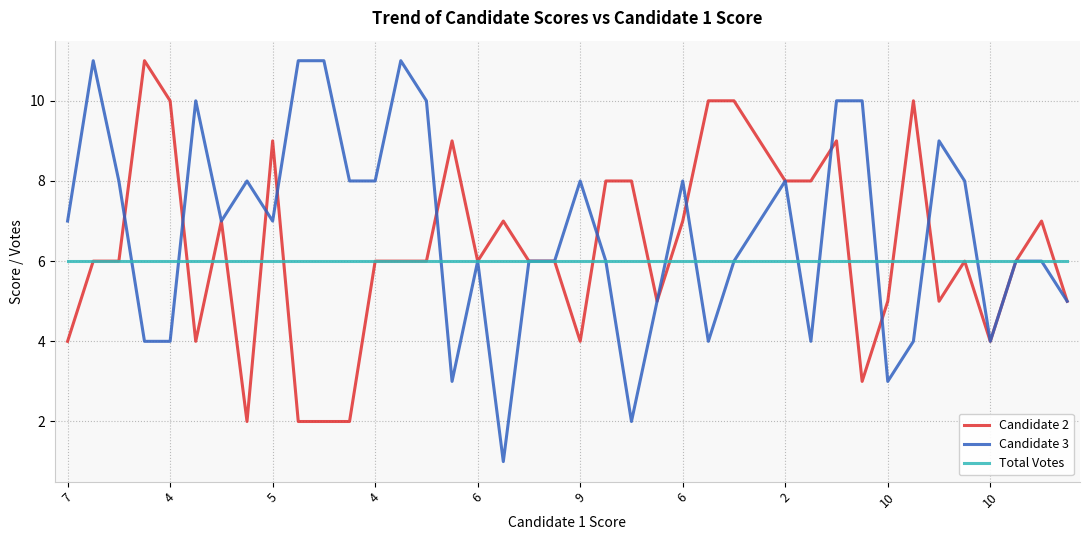

Which series has the widest spread of values?

Candidate 3